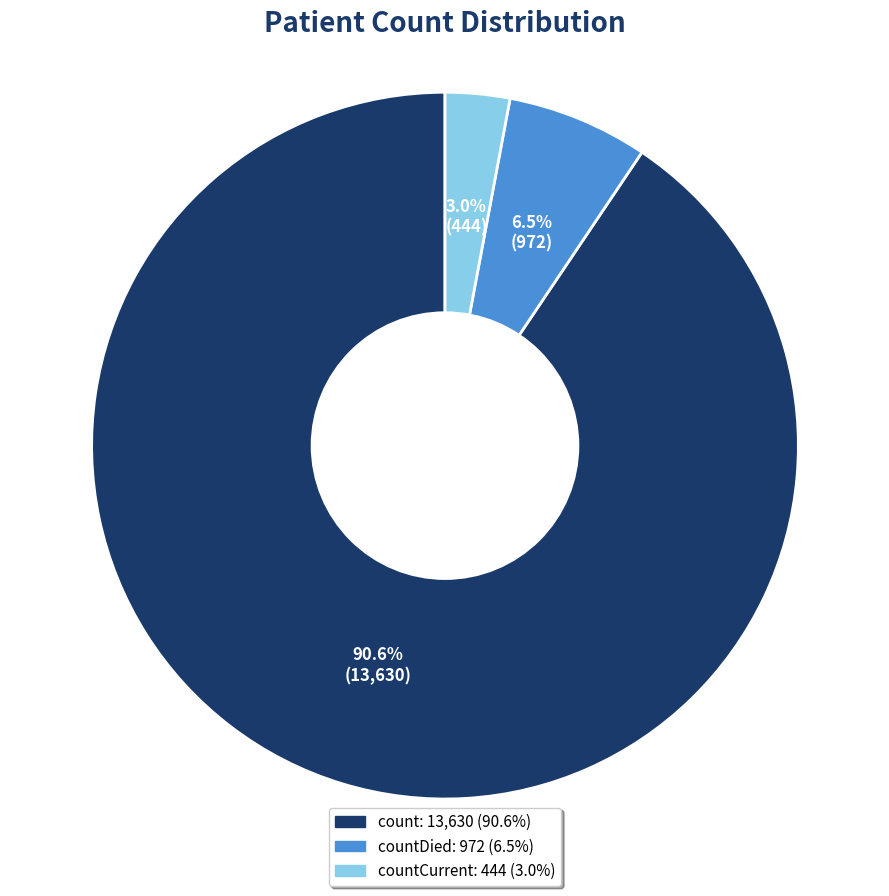

Count the number of slices in the pie.

3